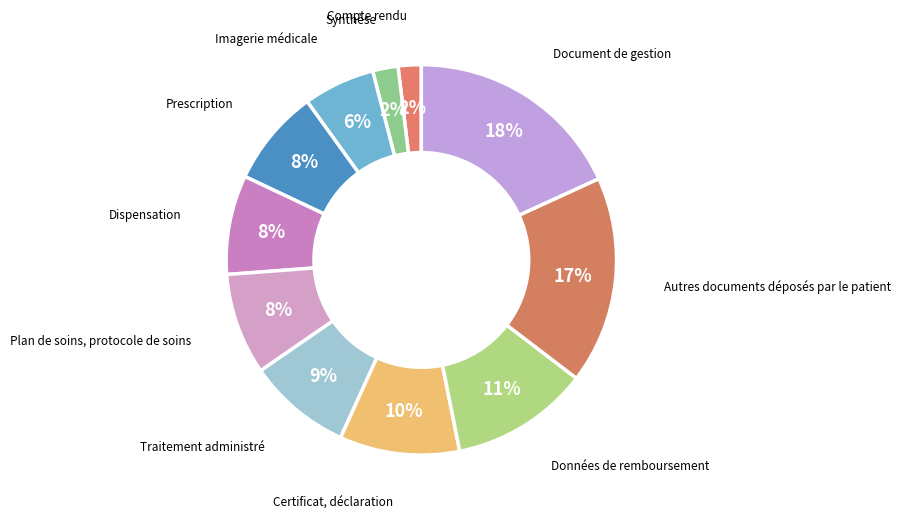

Count the number of slices in the pie.

11